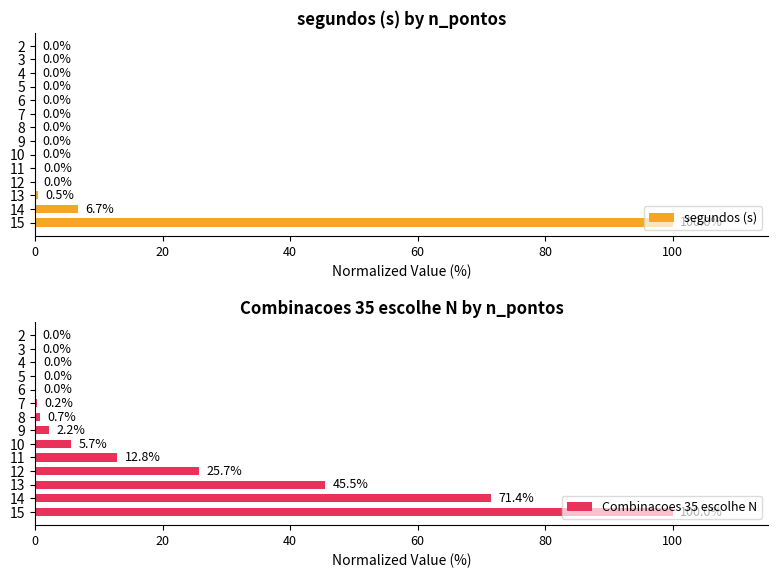

What is the sum of all segundos (s) values?

107.2